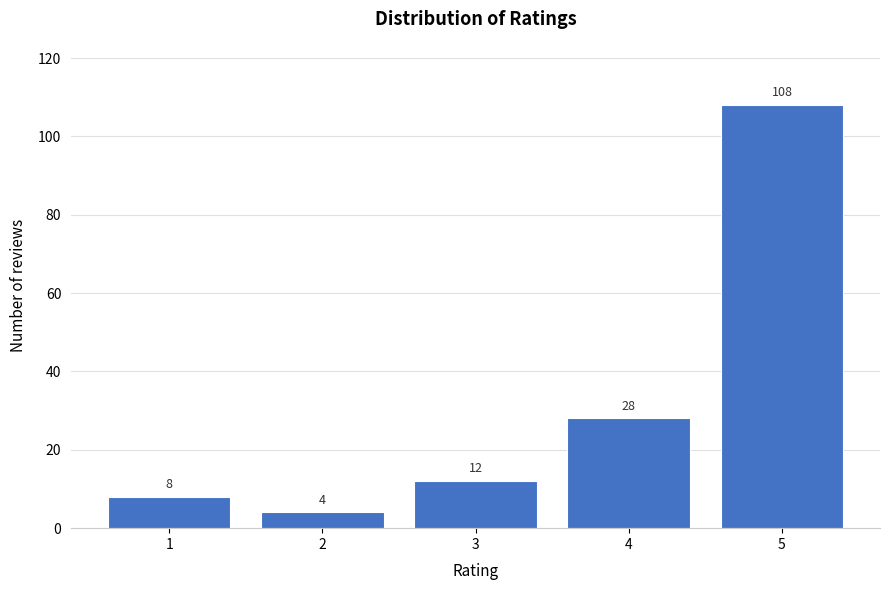

Reading left to right, transcribe all the data shown in this chart.

8	4	12	28	108